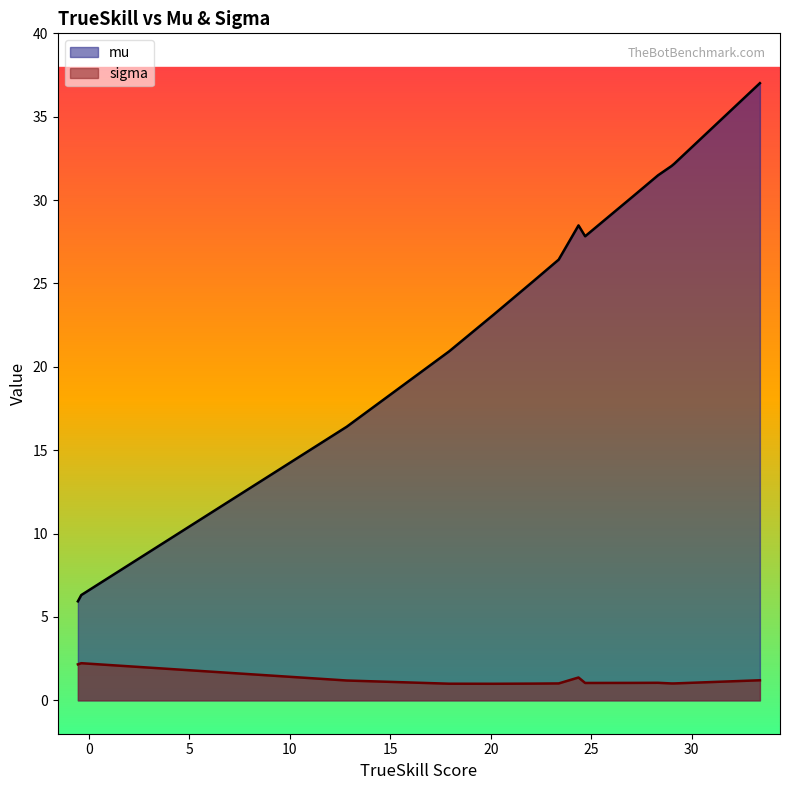

What is the sum of all x values?

343.6